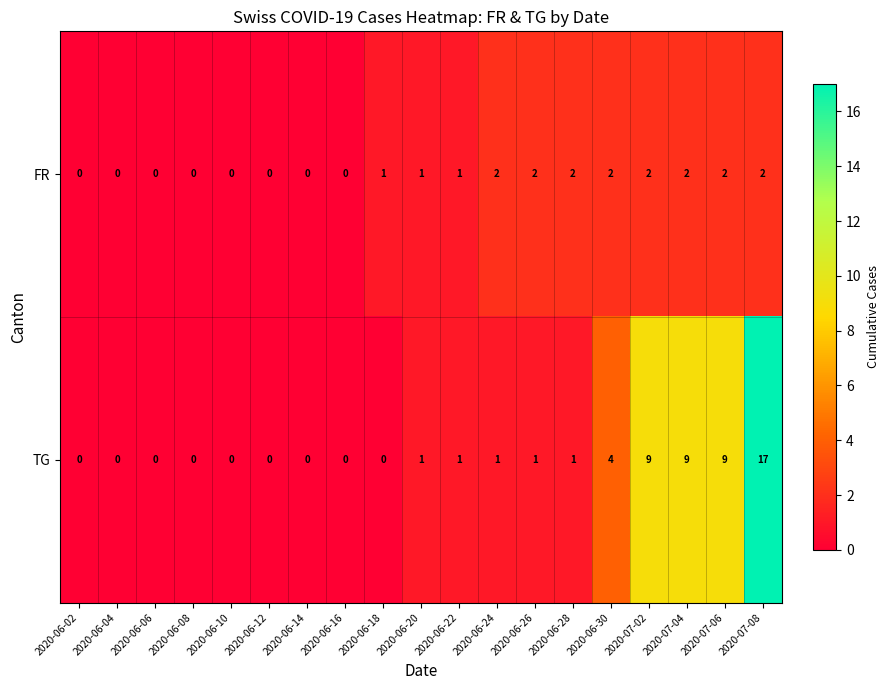

Which series has the widest spread of values?

TG